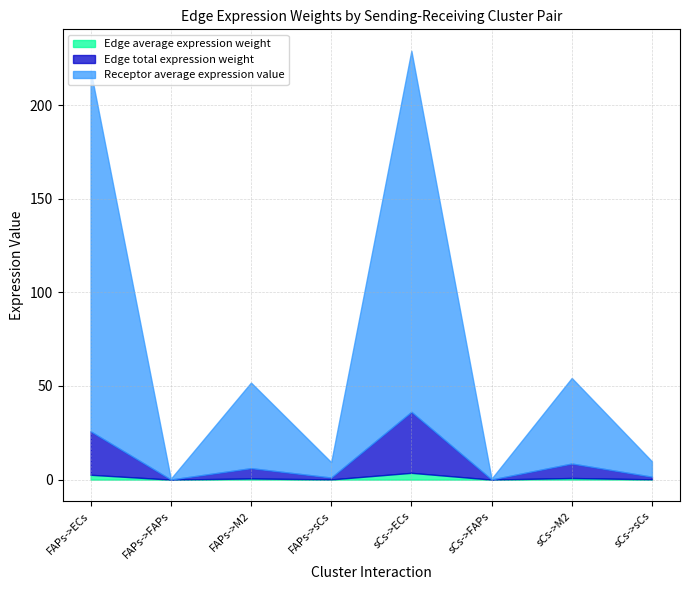

What is the lowest value of the Edge total expression weight series?

0.1